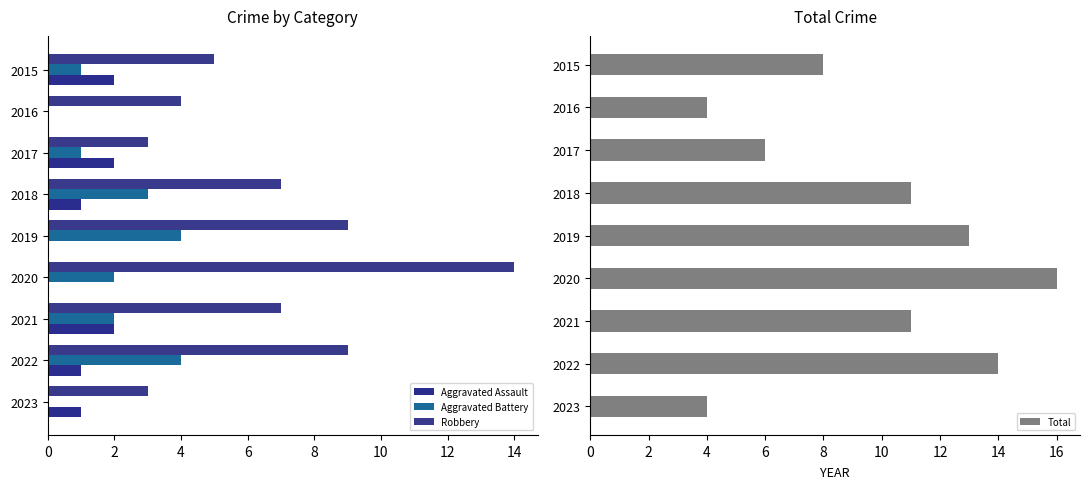

What is the value of the Aggravated Battery bar at the 8th from the left?

4